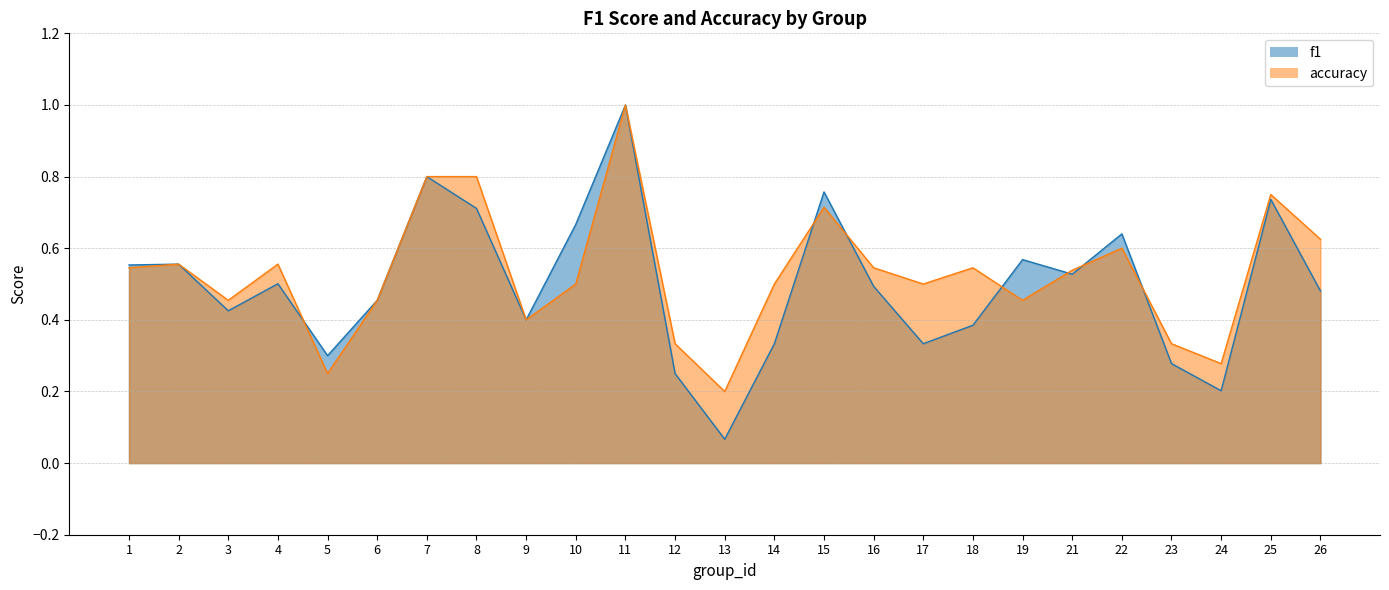

At which label is accuracy closest to 0?

13